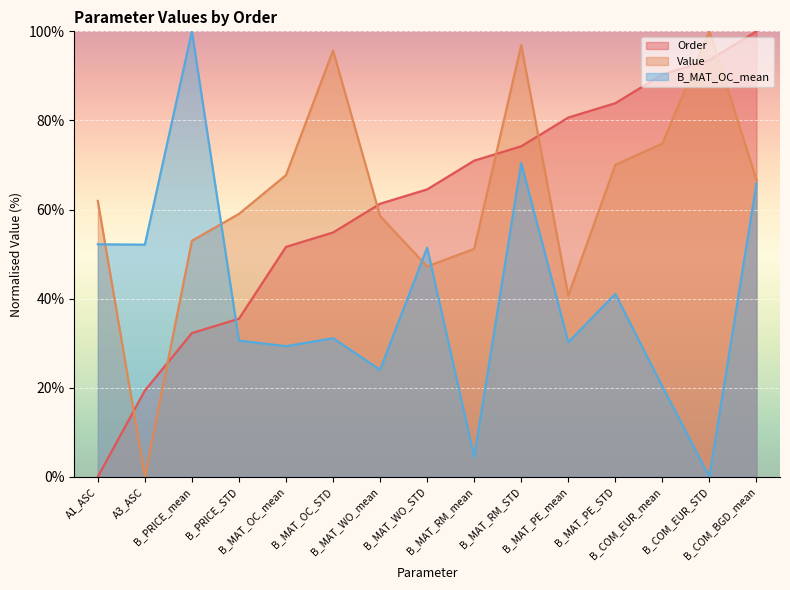

Reading left to right, transcribe all the data shown in this chart.

Order (line): 0.0	19.4	32.3	35.5	51.6	54.8	61.3	64.5	71.0	74.2	80.6	83.9	90.3	93.5	100.0
Value (line): 61.9	0.0	53.0	59.0	67.7	95.7	58.5	47.2	51.2	96.9	40.7	70.0	74.8	100.0	66.6
B_MAT_OC_mean (line): 52.2	52.1	100.0	30.6	29.3	31.1	24.0	51.4	4.5	70.4	30.2	41.0	20.3	0.0	65.9